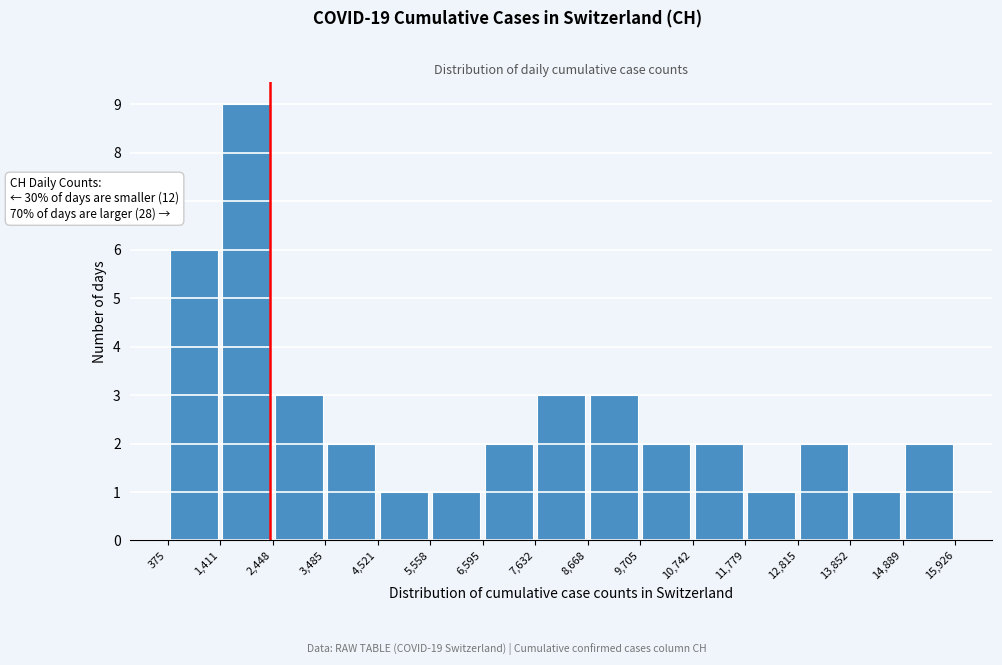

Which range on the x-axis has the tallest bar?

1,411 to 2,448